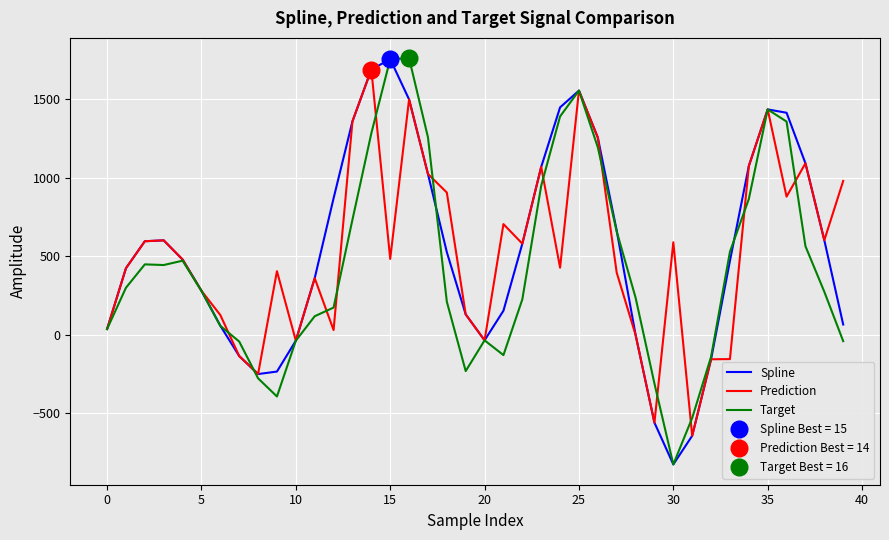

The value of Target at 27 is 390.6. True or false?

False